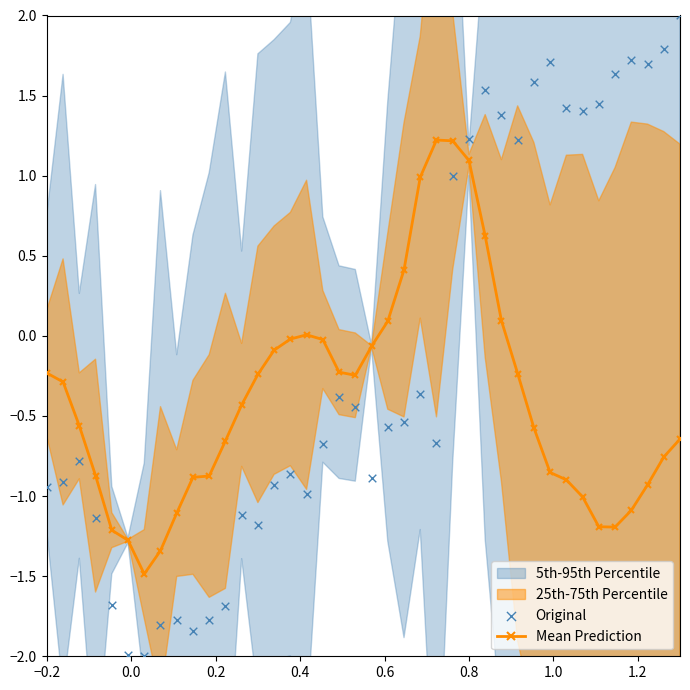

Which series has the largest total across all categories?

Original